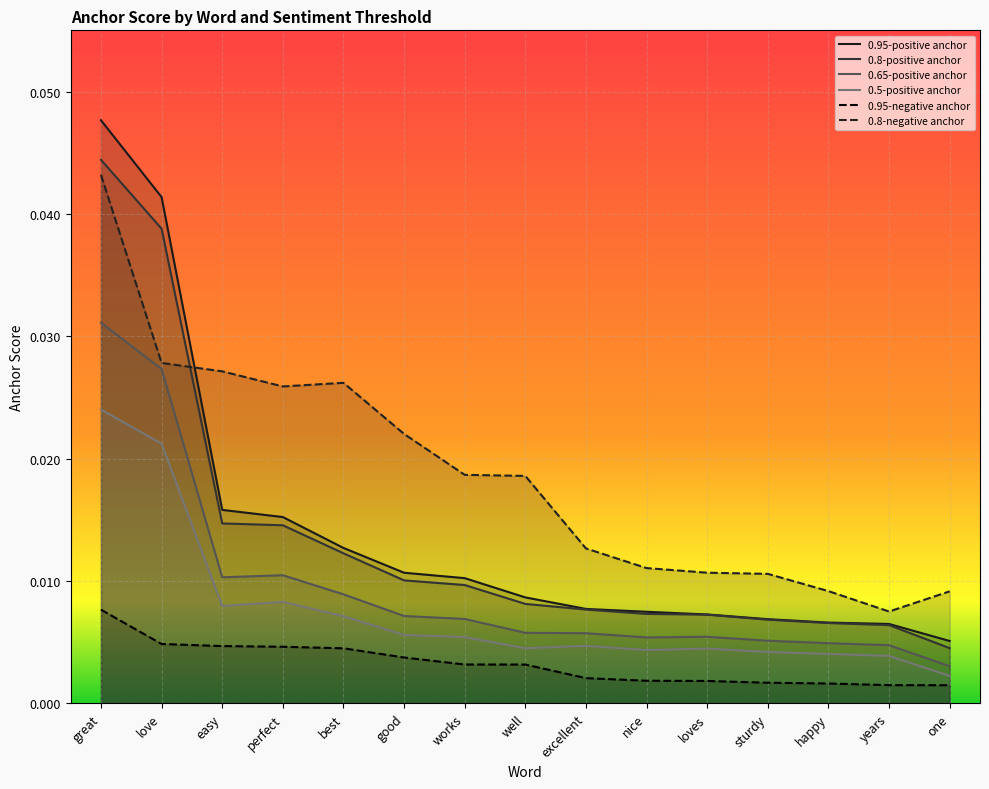

How many distinct data groups are displayed?

6